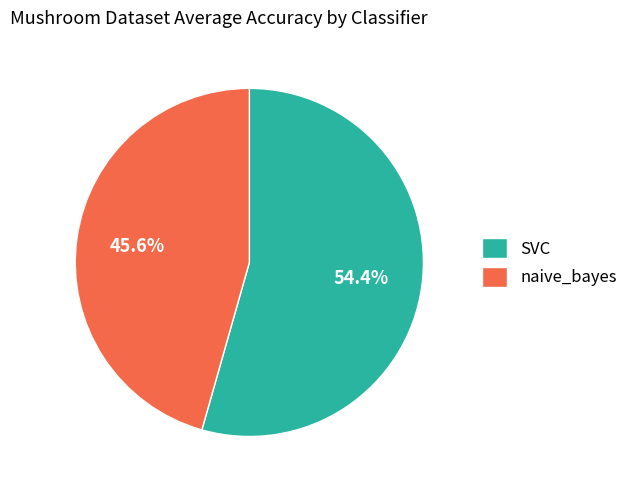

What is the total percentage of naive_bayes and SVC?

100.0%